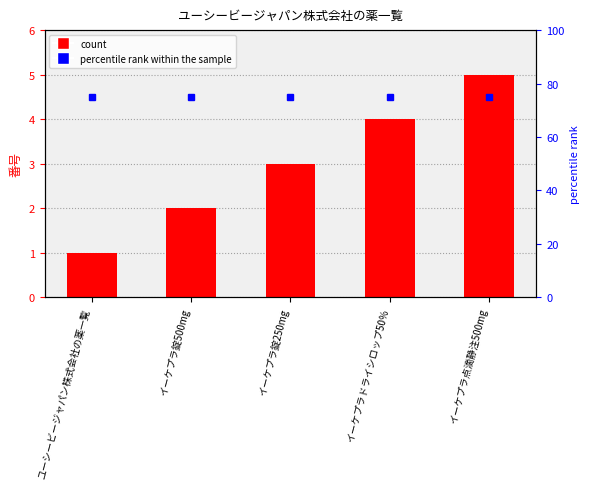

Does the chart contain any negative values?

No